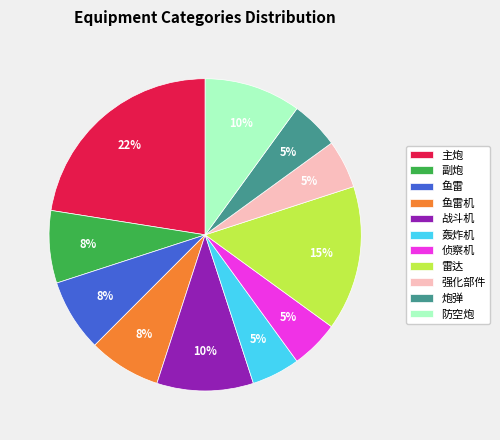

To the nearest percent, what portion does 强化部件 represent?

5%